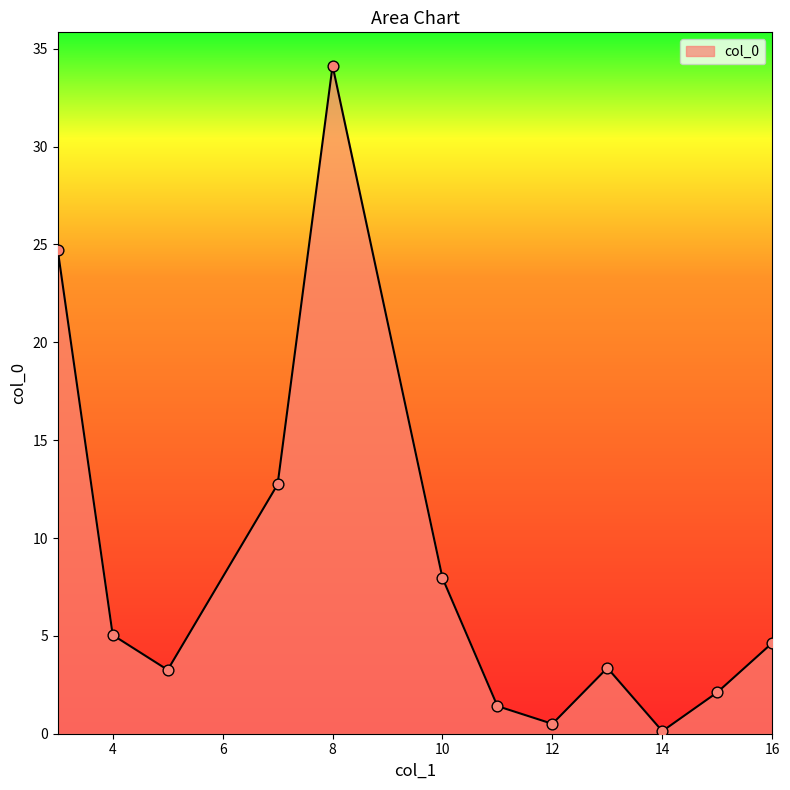

What is the maximum value shown in the chart?

34.1